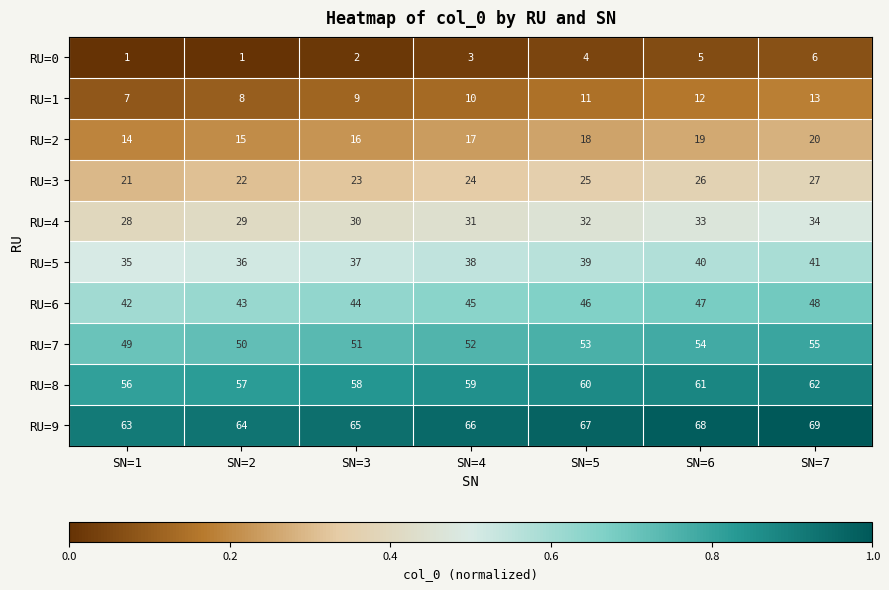

List the labels in order of RU=3 value, smallest first.

SN=1, SN=2, SN=3, SN=4, SN=5, SN=6, SN=7